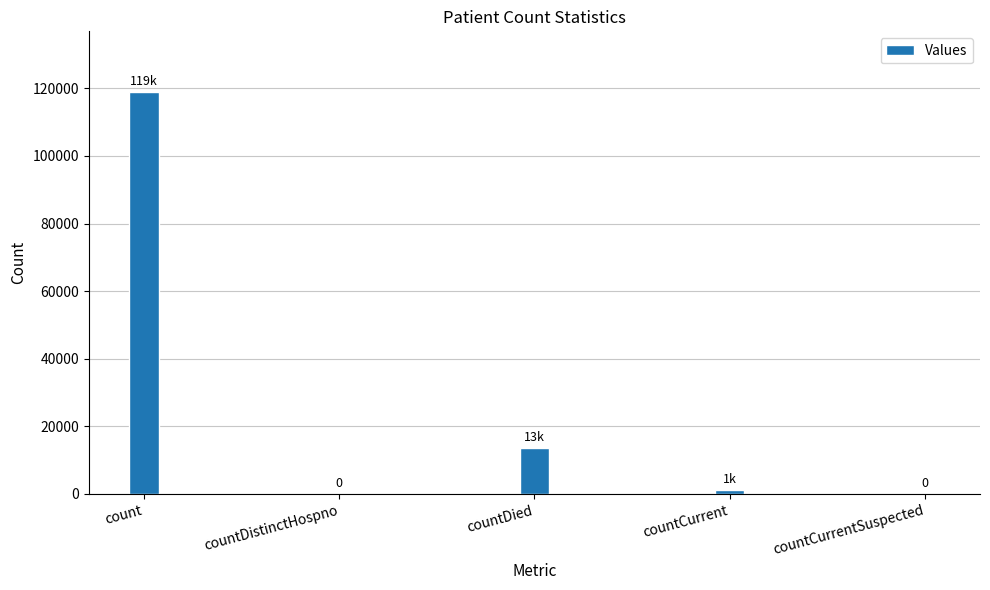

Which category has the highest value across all series?

count